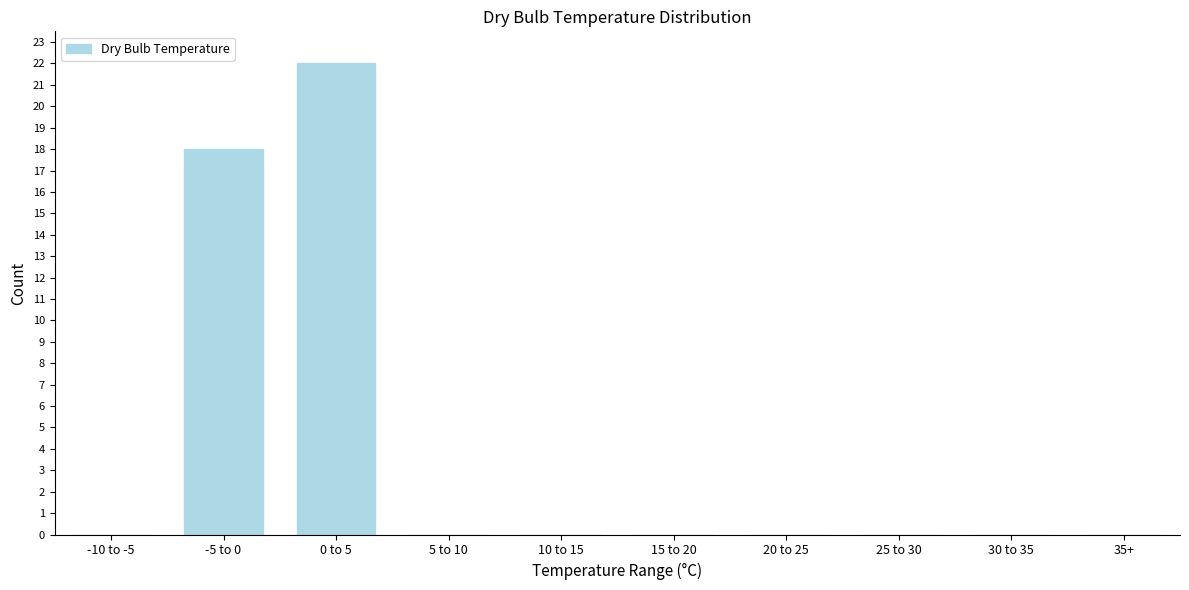

Reading right to left, what are all the values shown in this chart?

35+=0	30 to 35=0	25 to 30=0	20 to 25=0	15 to 20=0	10 to 15=0	5 to 10=0	0 to 5=22	-5 to 0=18	-10 to -5=0